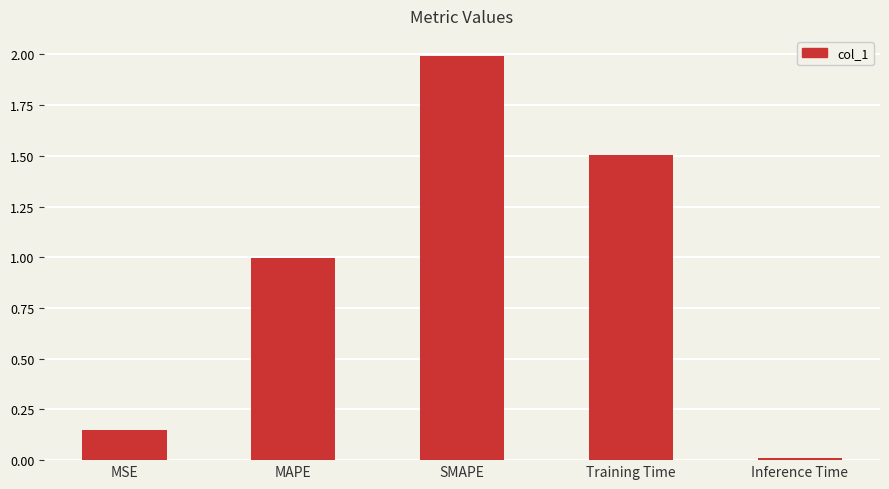

Rank the categories by value from lowest to highest.

Inference Time, MSE, MAPE, Training Time, SMAPE